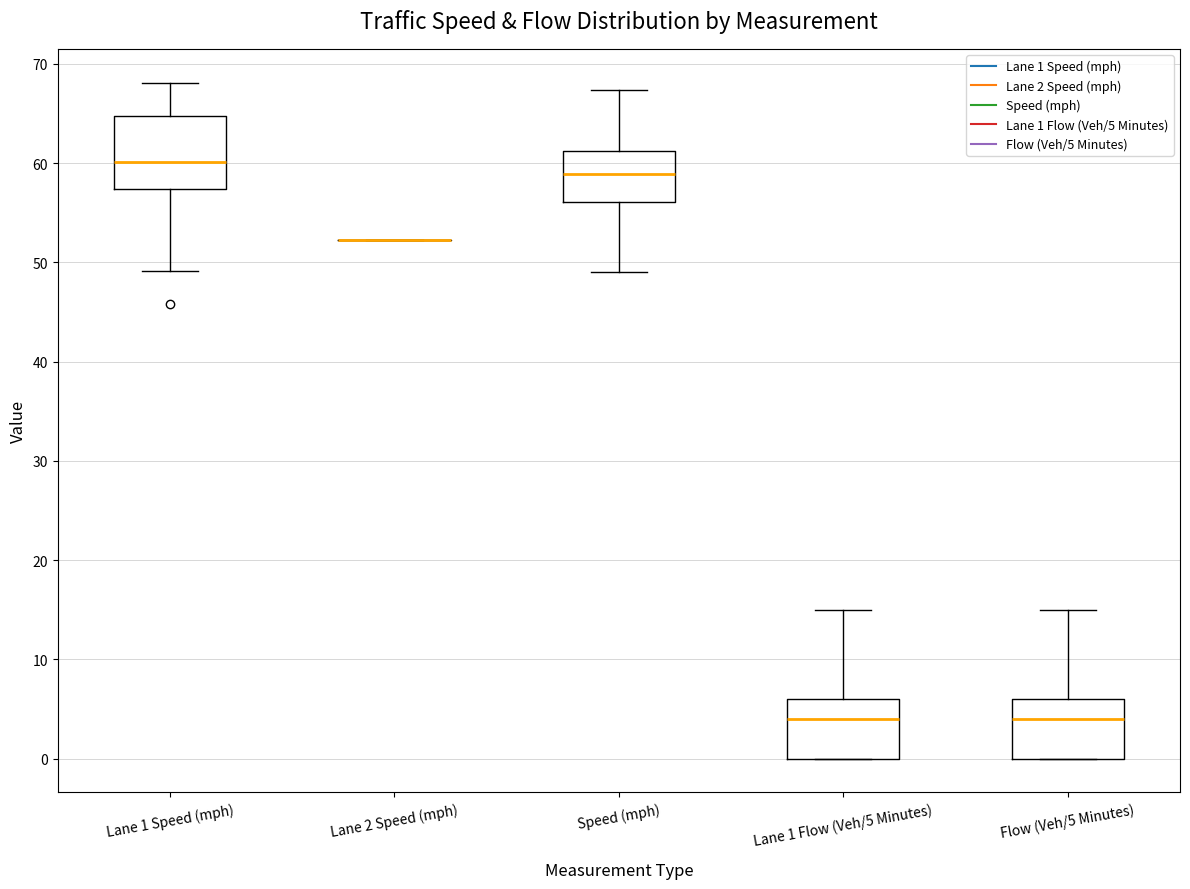

Reading left to right, read every box against the y-axis: the position of its median line, the range the box covers, and the ends of its whiskers. The values are not printed on the chart, so give them approximately, as read against the axis.

Lane 1 Speed (mph): median 60, box 57 to 65, whiskers 49 to 68
Lane 2 Speed (mph): box collapsed to a line at 52, whiskers 52 to 52
Speed (mph): median 59, box 56 to 61, whiskers 49 to 67
Lane 1 Flow (Veh/5 Minutes): median 4, box 0 to 6, whiskers 0 to 15
Flow (Veh/5 Minutes): median 4, box 0 to 6, whiskers 0 to 15